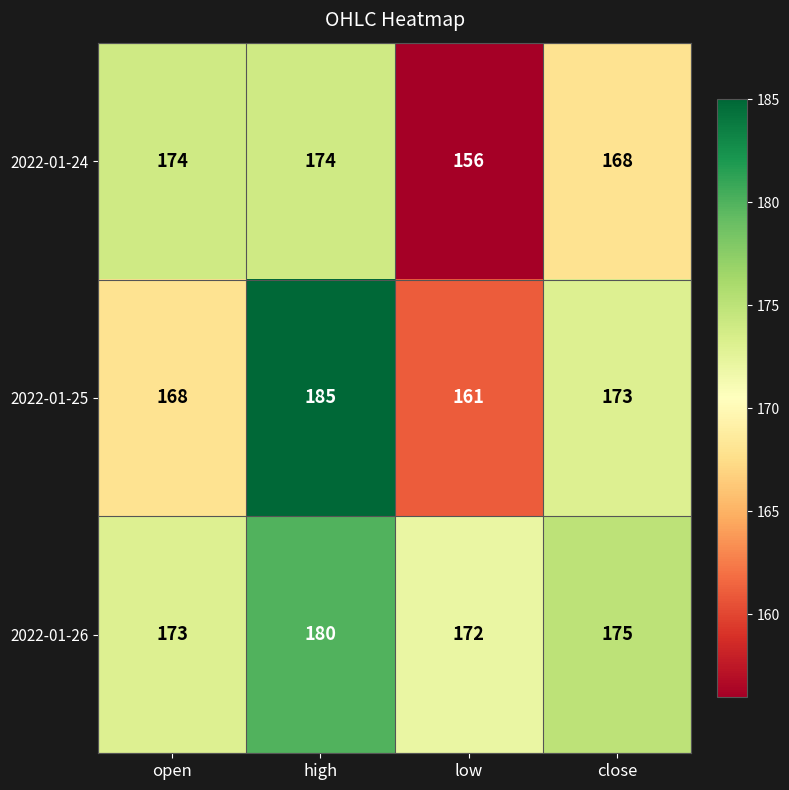

Reading left to right, list all the values displayed in this chart.

2022-01-24: open=174	high=174	low=156	close=168
2022-01-25: open=168	high=185	low=161	close=173
2022-01-26: open=173	high=180	low=172	close=175